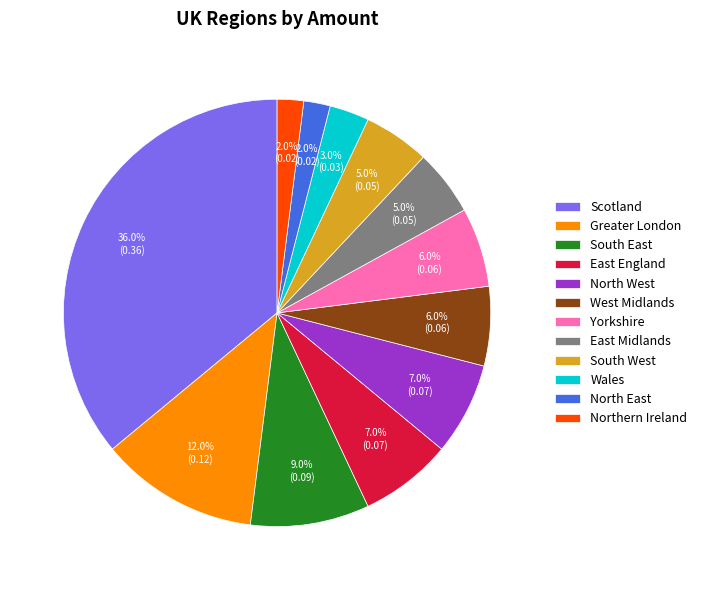

To the nearest percent, what is the difference between the largest and smallest slice percentages?

34%